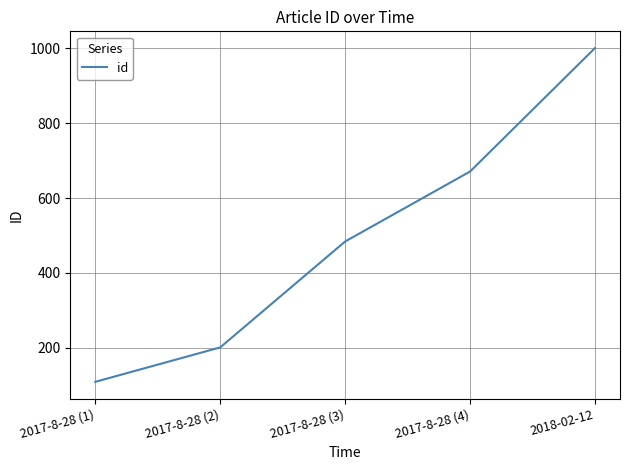

Where is the data nearest to the value 555?

2017-8-28 (3)